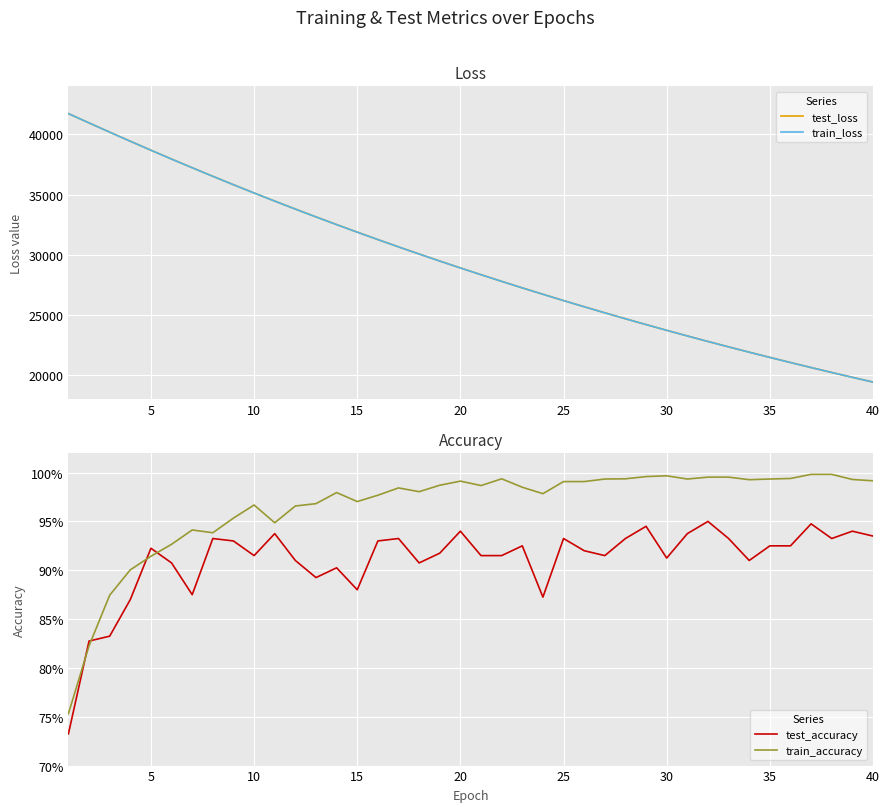

Reading left to right, what are all the values shown in this chart?

test_loss: 41728.9	40956.1	40190.3	39433.0	38685.3	37950.3	37227.0	36515.0	35816.0	35128.8	34453.2	33790.7	33139.0	32498.2	31871.4	31251.7	30645.3	30050.4	29465.6	28891.7	28329.0	27776.0	27232.8	26702.5	26176.8	25663.4	25160.1	24664.7	24178.9	23702.8	23235.0	22775.6	22325.0	21883.2	21448.7	21022.9	20604.5	20194.3	19791.8	19396.9
train_loss: 41728.4	40956.6	40188.2	39430.4	38683.8	37948.3	37224.6	36513.3	35813.6	35126.0	34451.2	33787.4	33135.8	32495.4	31866.8	31249.5	30643.1	30048.0	29463.5	28889.7	28326.5	27773.5	27230.9	26698.1	26175.0	25661.6	25157.7	24663.1	24177.5	23701.0	23233.2	22774.1	22323.5	21881.3	21447.2	21021.3	20603.3	20193.1	19790.5	19395.5
test_accuracy: 0.7	0.8	0.8	0.9	0.9	0.9	0.9	0.9	0.9	0.9	0.9	0.9	0.9	0.9	0.9	0.9	0.9	0.9	0.9	0.9	0.9	0.9	0.9	0.9	0.9	0.9	0.9	0.9	0.9	0.9	0.9	1.0	0.9	0.9	0.9	0.9	0.9	0.9	0.9	0.9
train_accuracy: 0.8	0.8	0.9	0.9	0.9	0.9	0.9	0.9	1.0	1.0	0.9	1.0	1.0	1.0	1.0	1.0	1.0	1.0	1.0	1.0	1.0	1.0	1.0	1.0	1.0	1.0	1.0	1.0	1.0	1.0	1.0	1.0	1.0	1.0	1.0	1.0	1.0	1.0	1.0	1.0